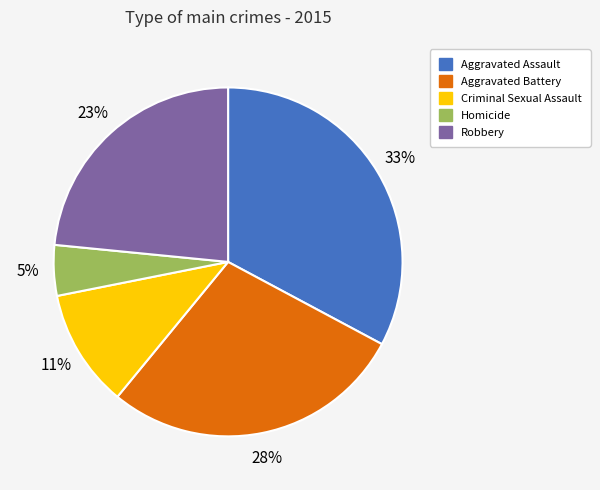

What is the largest slice in the pie chart?

Aggravated Assault